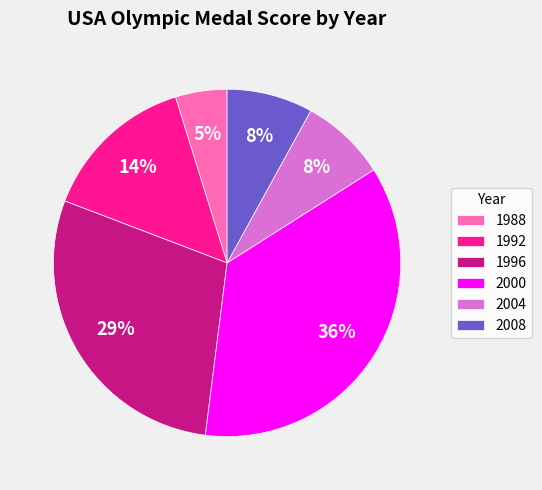

How many segments does this pie chart have?

6